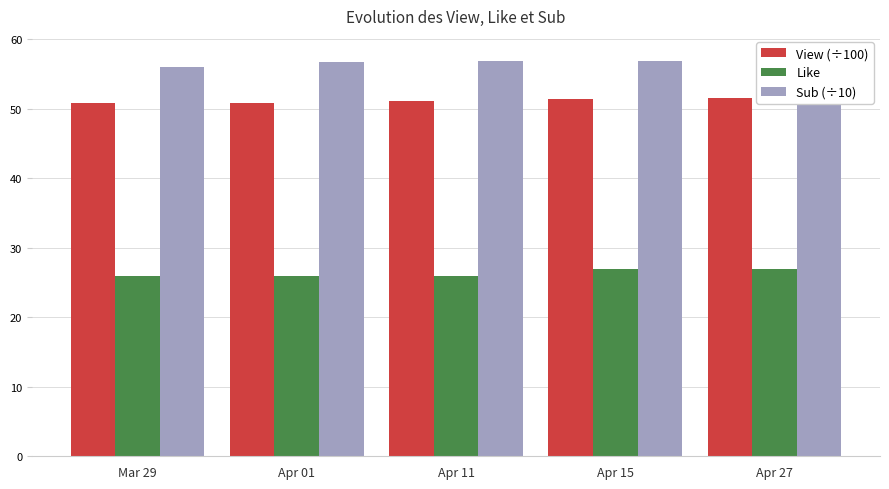

What are all the series names shown in the legend?

View (÷100), Like, Sub (÷10)